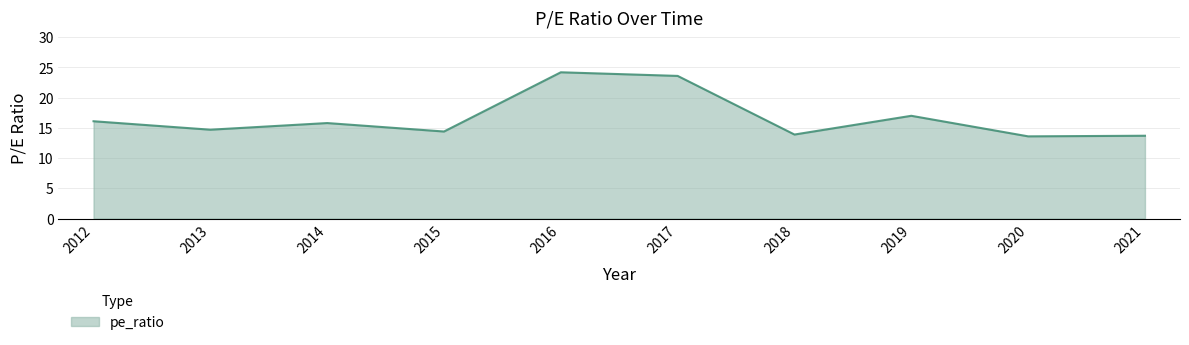

Count the number of values greater than 15.

5